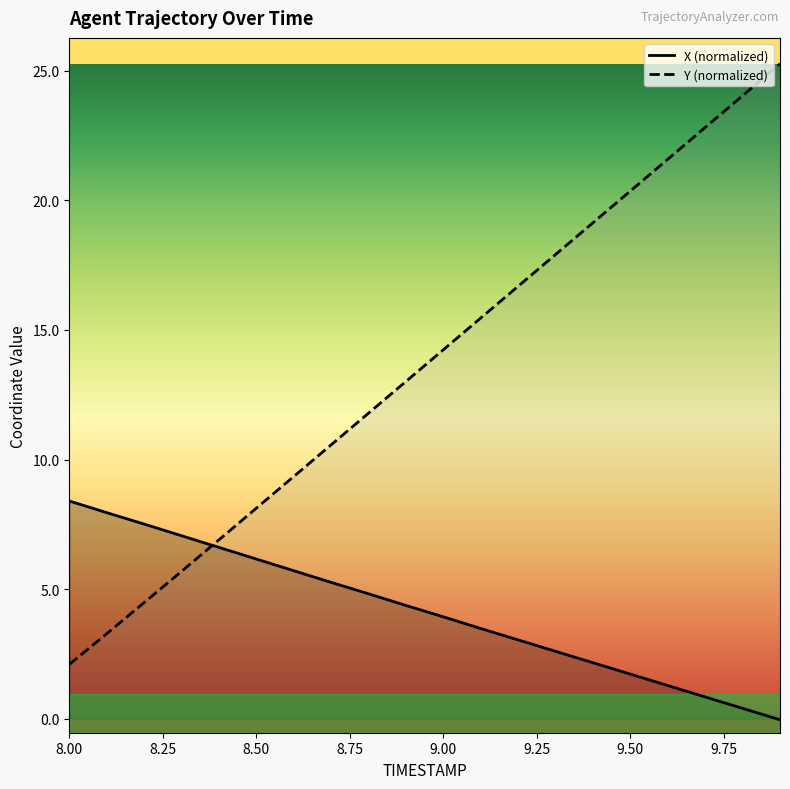

What is the label of the 20th point from the right?

8.0